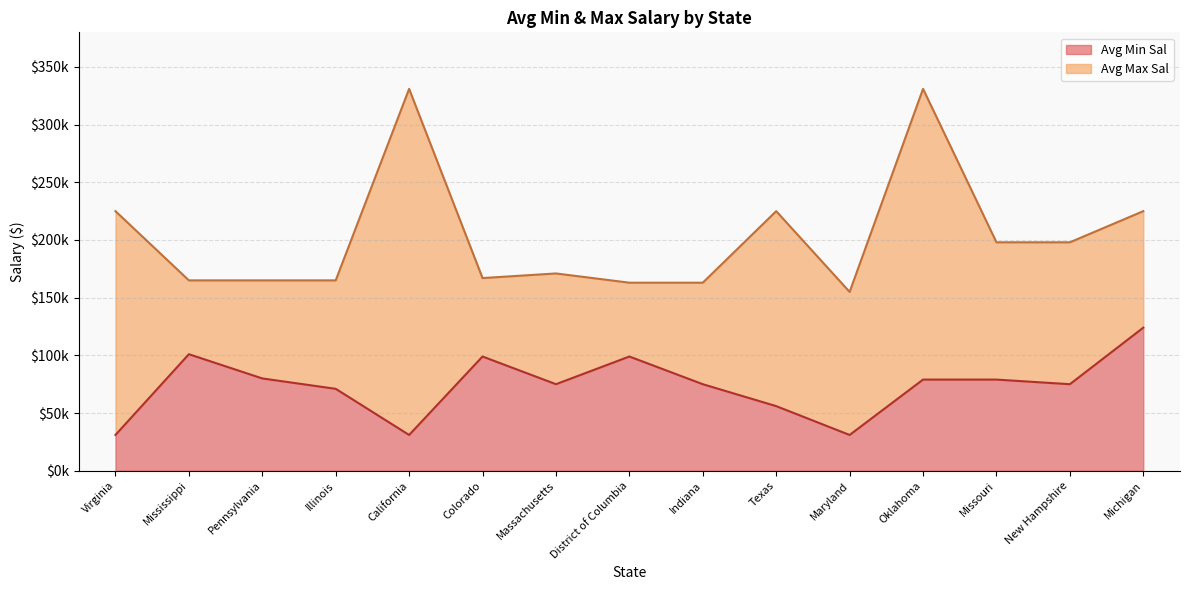

How many categories are shown in the chart?

15